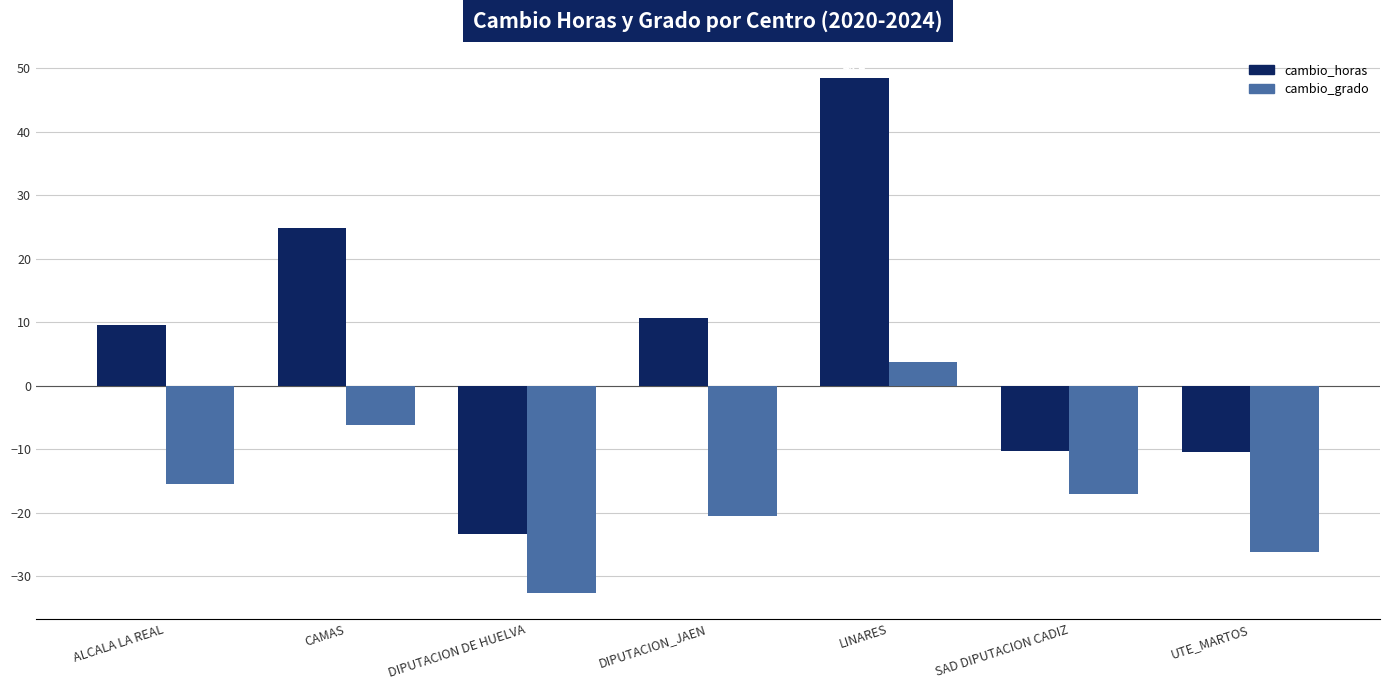

At which category is the sum across all series the highest?

LINARES